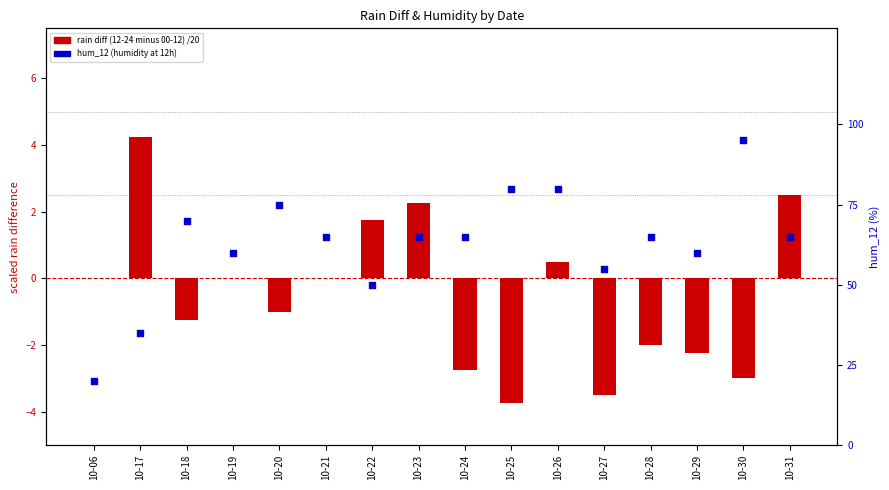

What are all the series names shown in the legend?

rain diff (12-24 minus 00-12) /20, hum_12